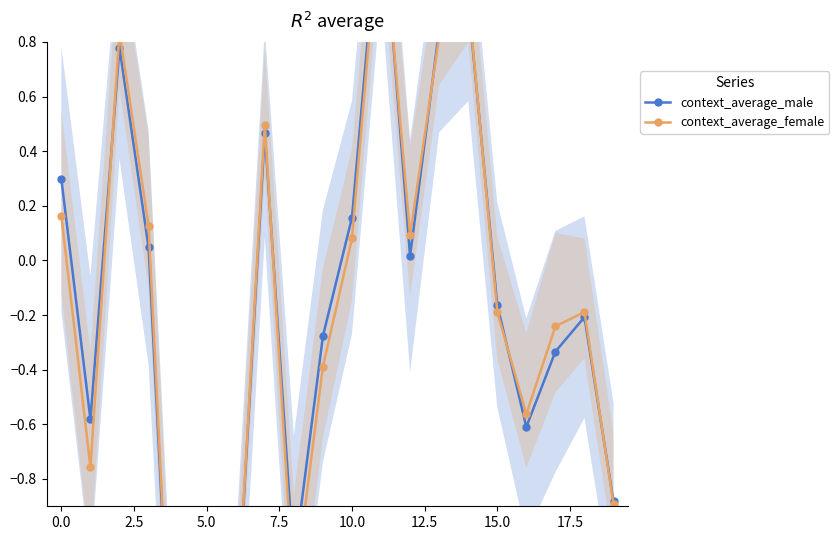

What is the value of the context_average_male point at the 9th from the left?

-1.1